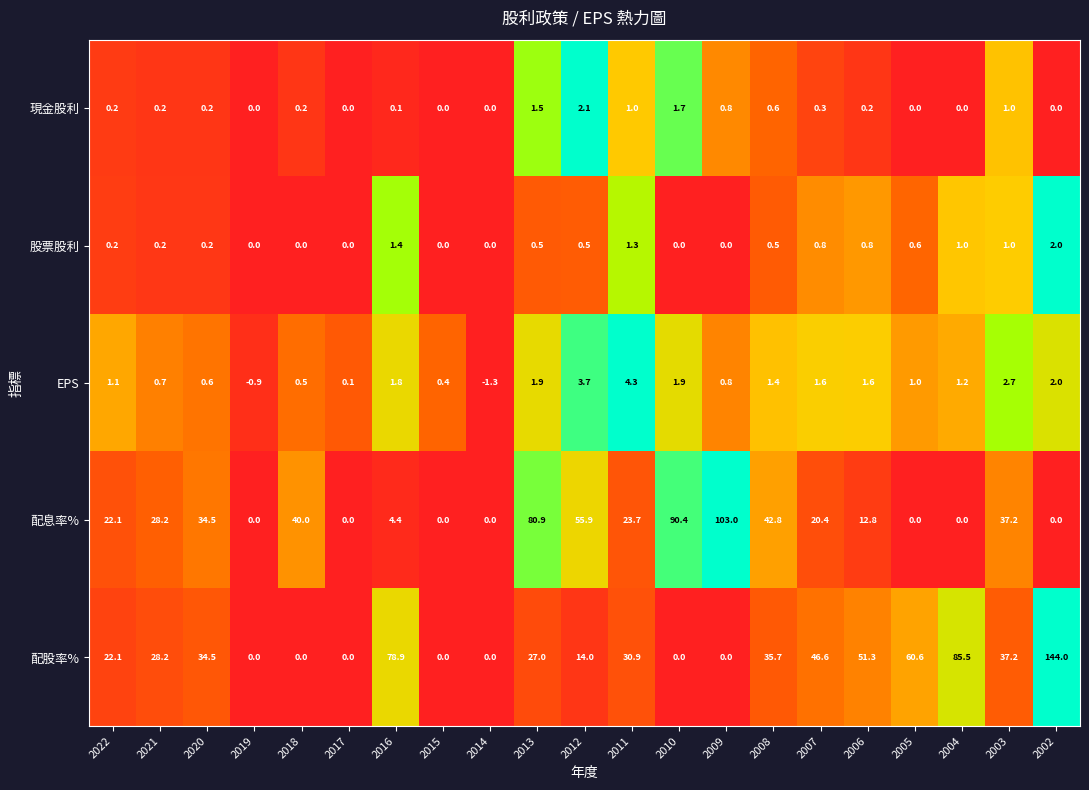

Which series has the largest total across all categories?

配股率%